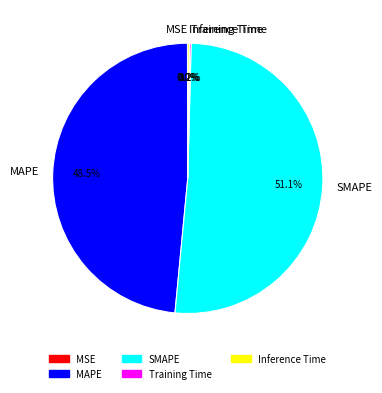

How much of the chart is everything except SMAPE?

48.9%